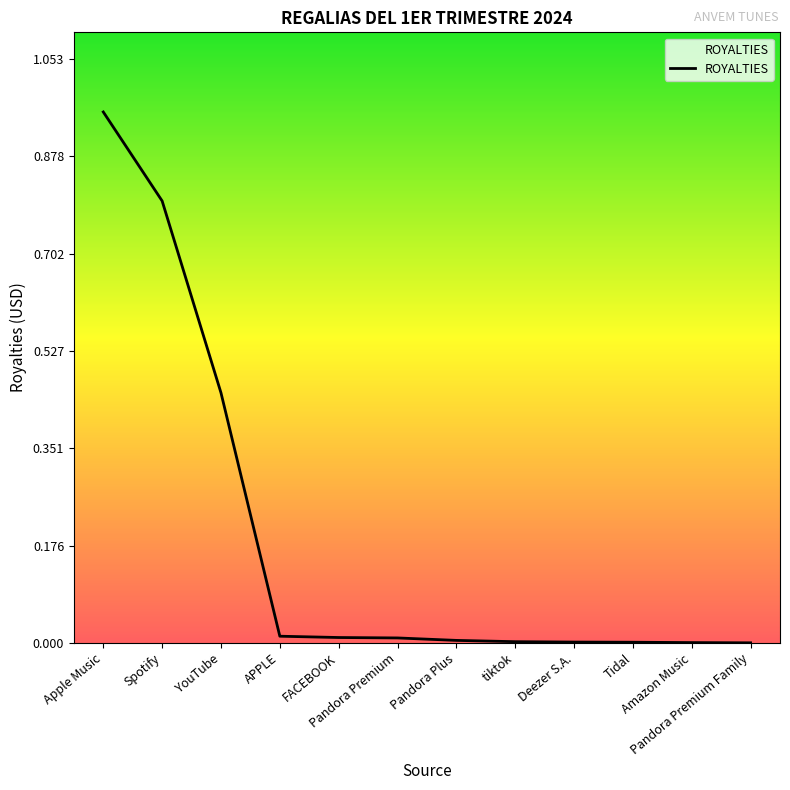

Rank the categories by value from lowest to highest.

Pandora Premium Family, Amazon Music, Tidal, Deezer S.A., tiktok, Pandora Plus, Pandora Premium, FACEBOOK, APPLE, YouTube, Spotify, Apple Music